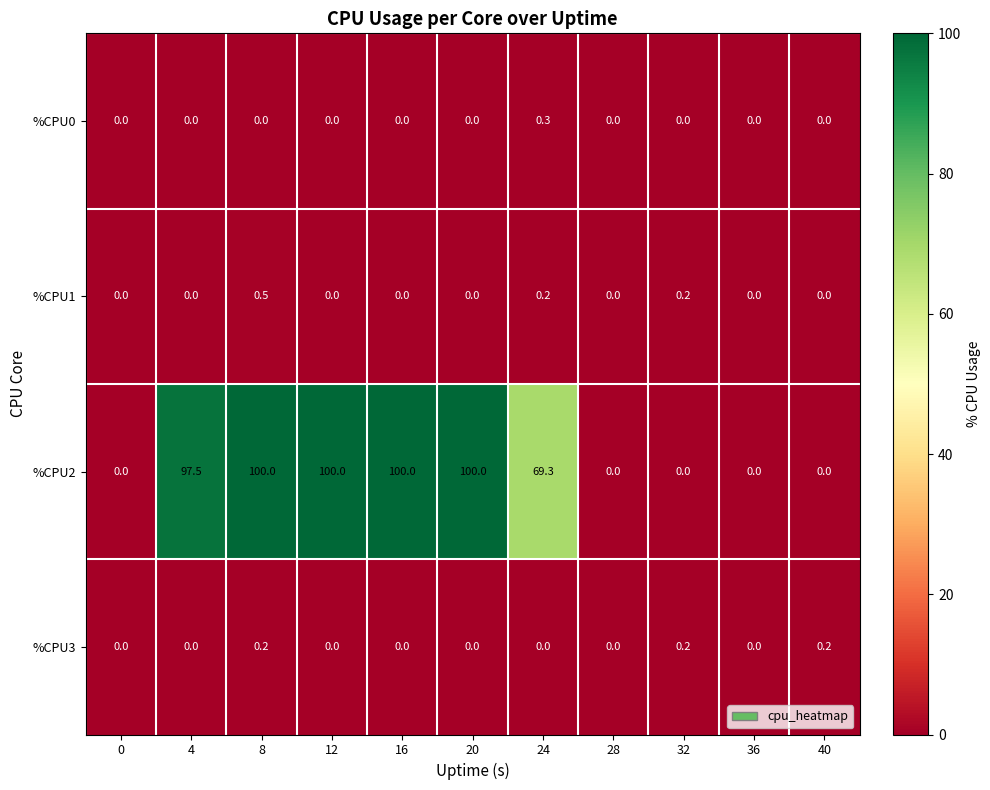

Rank the series by their maximum value, from highest to lowest.

%CPU2, %CPU1, %CPU0, %CPU3